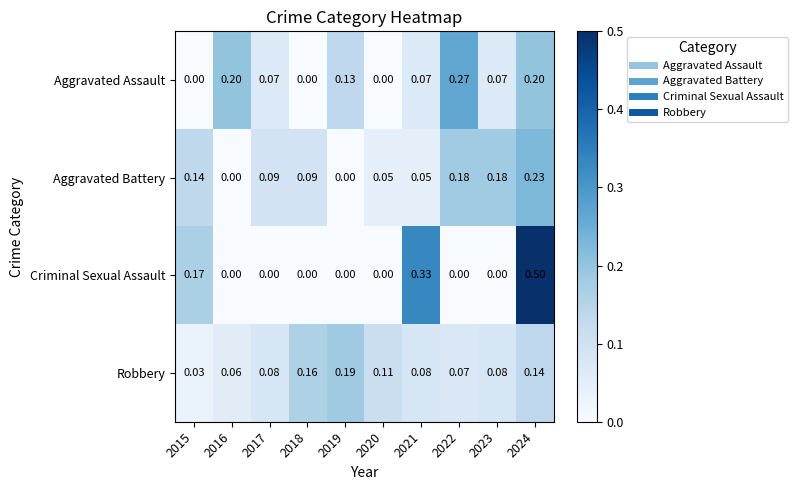

List the series in order of their peak value, highest first.

Criminal Sexual Assault, Aggravated Assault, Aggravated Battery, Robbery